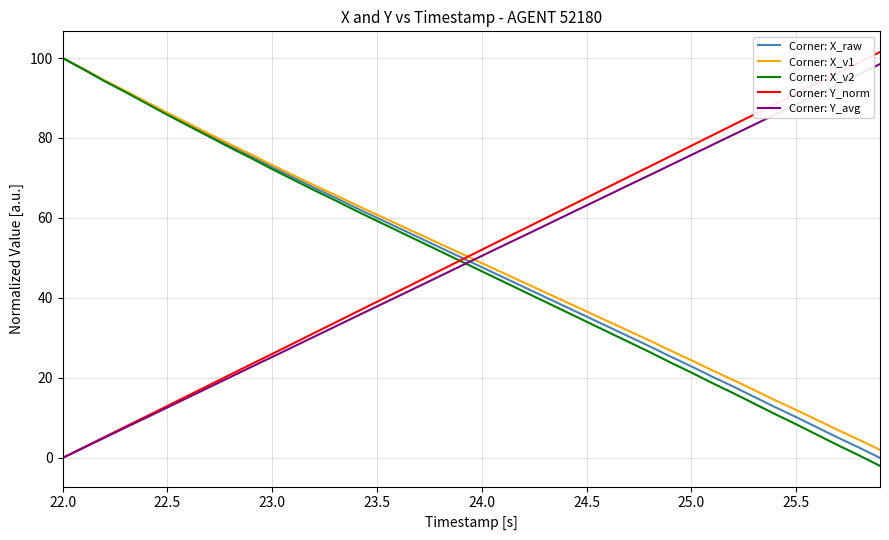

How many times do Corner: Y_avg and Corner: X_raw cross each other?

1